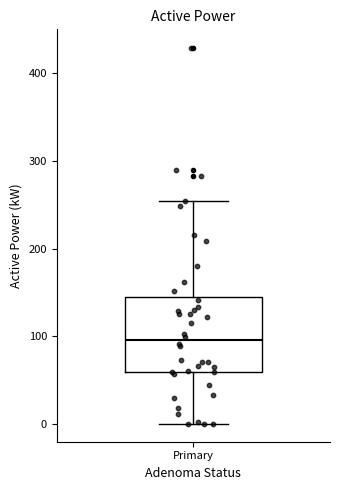

Where does the lower whisker of the box for Primary end on the y-axis? The values are not printed on the chart, so give them approximately, as read against the axis.

0